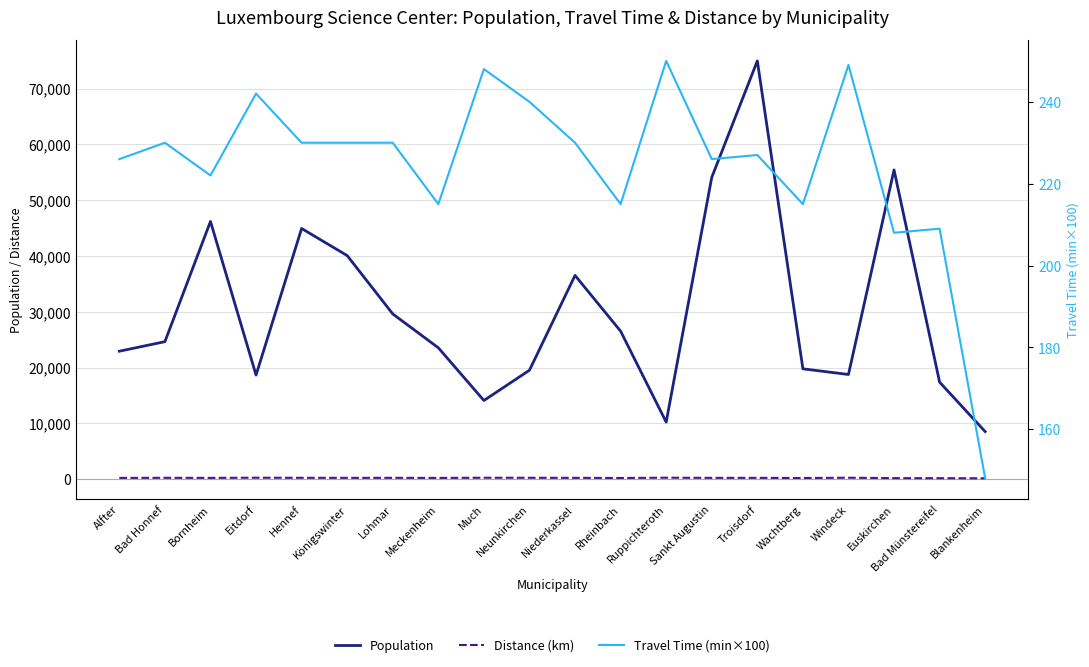

Read the Population value at Ruppichteroth, to the nearest 50.

10250